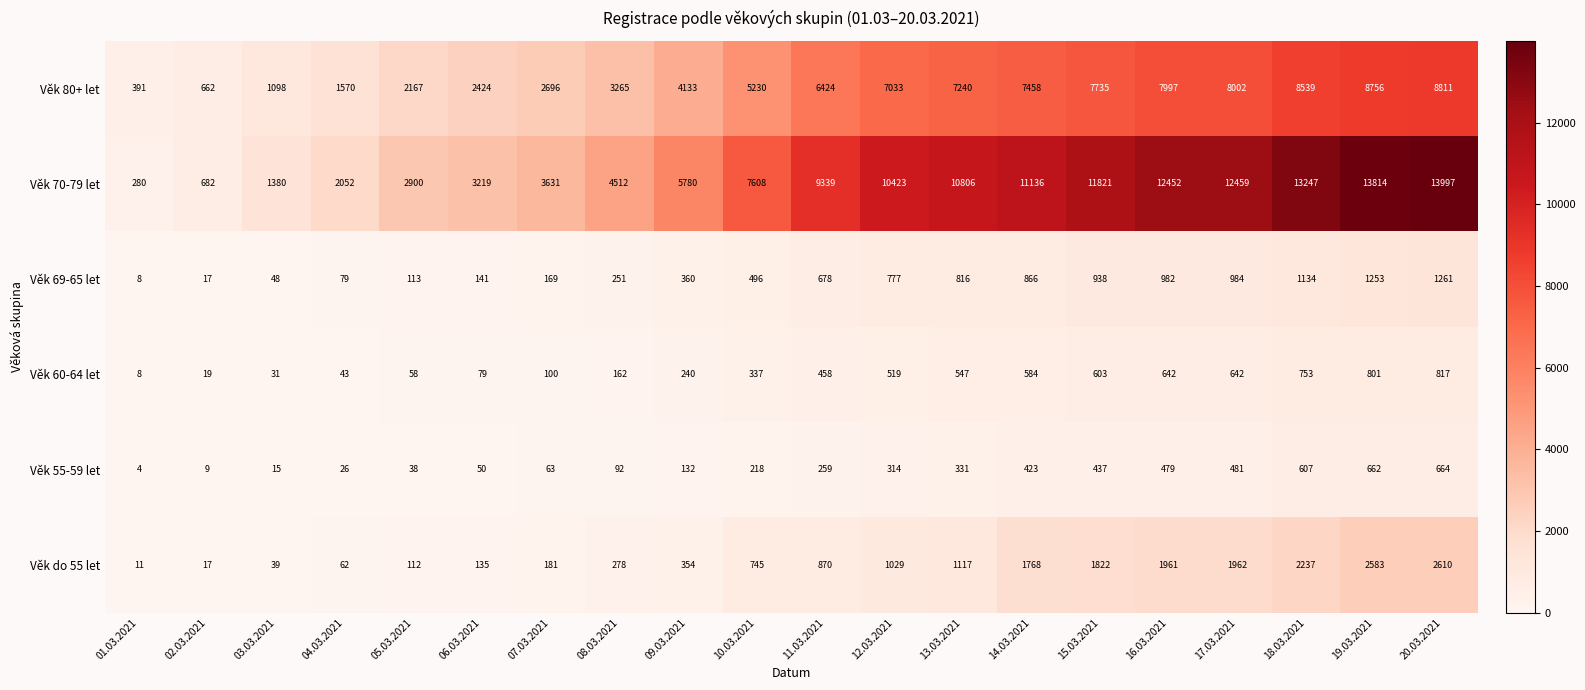

Which series has the largest total across all categories?

Věk 70-79 let